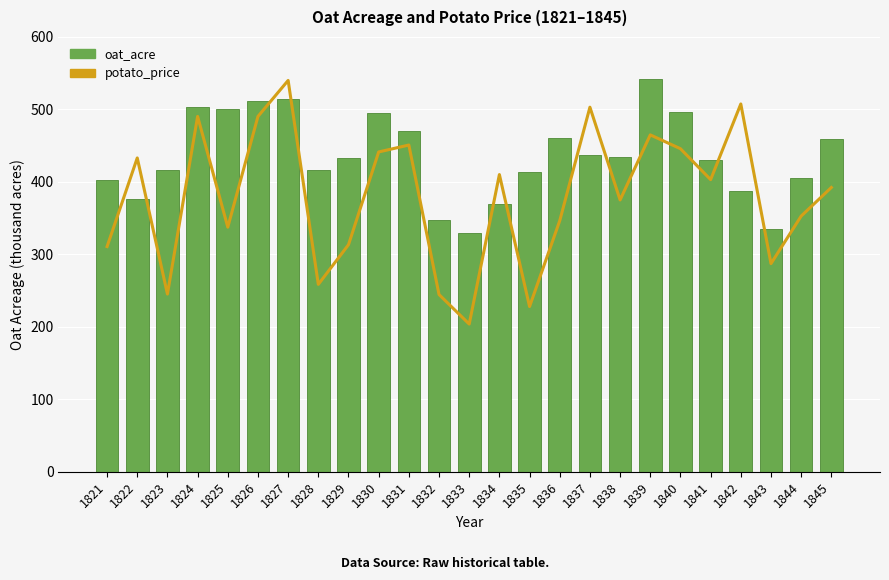

At which label does oat_acre first exceed 433?

1824